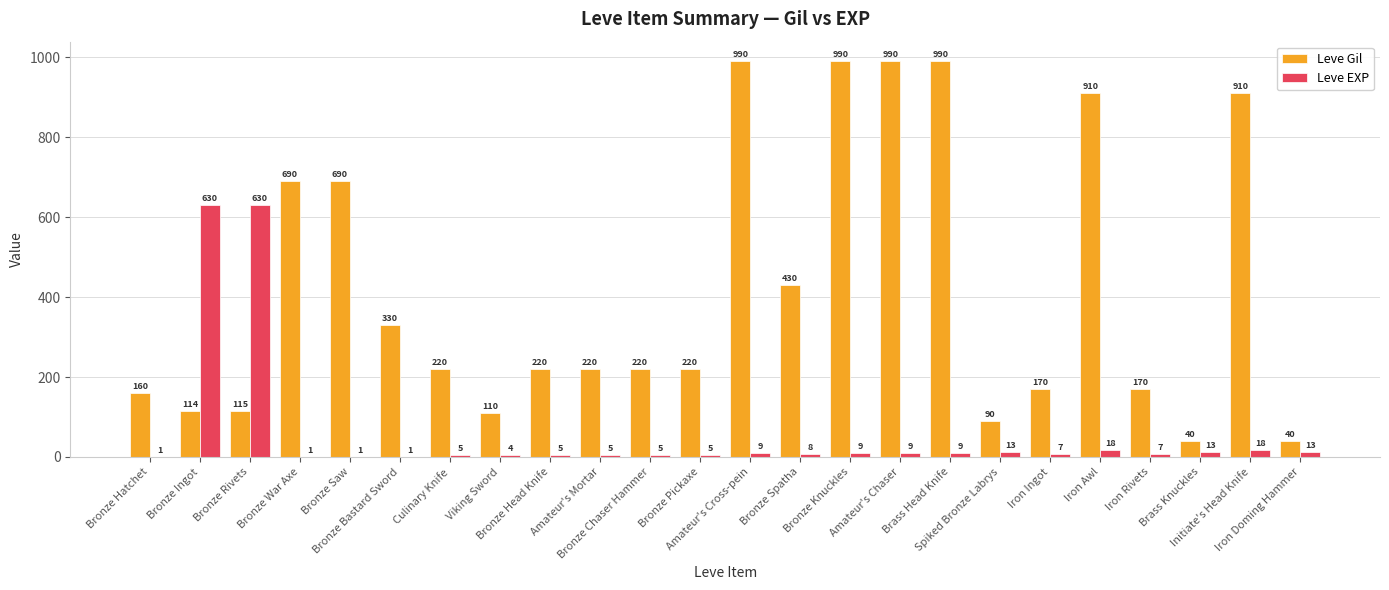

Does the chart contain stacked bars?

No